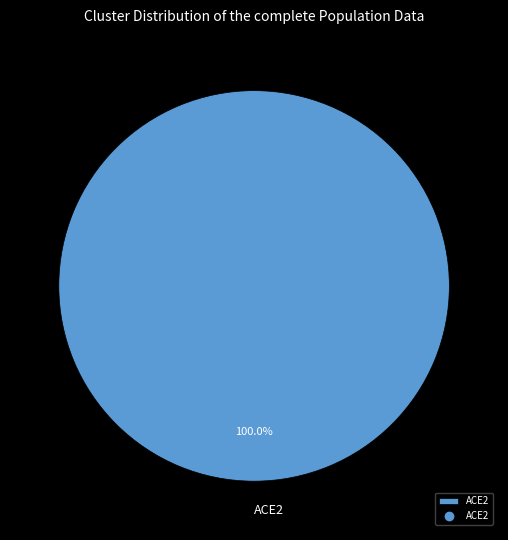

How many slices are in this pie chart?

1